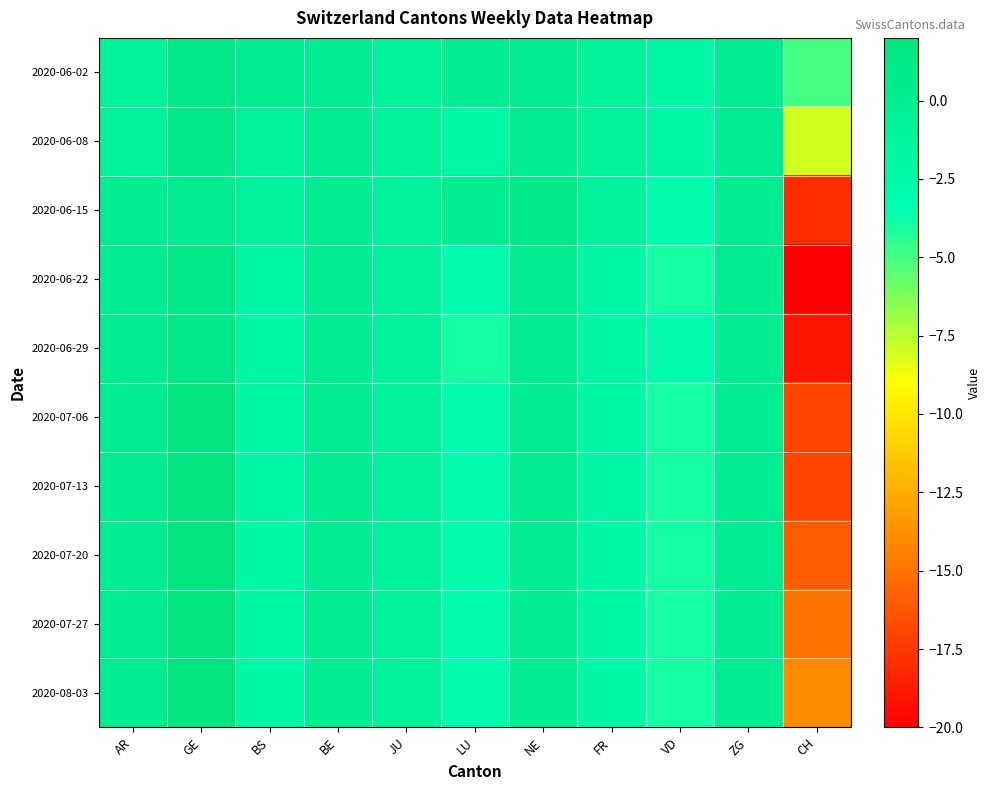

Reading right to left, what are all the values shown in this chart?

2020-06-02: CH=-5	ZG=0	VD=-2	FR=-1	NE=0	LU=0	JU=-1	BE=0	BS=0	GE=1	AR=-1
2020-06-08: CH=-8	ZG=0	VD=-2	FR=-1	NE=0	LU=-2	JU=-1	BE=0	BS=-1	GE=1	AR=-1
2020-06-15: CH=-18	ZG=0	VD=-3	FR=-1	NE=1	LU=0	JU=-1	BE=0	BS=-1	GE=0	AR=0
2020-06-22: CH=-20	ZG=0	VD=-4	FR=-2	NE=0	LU=-3	JU=-1	BE=0	BS=-2	GE=1	AR=0
2020-06-29: CH=-19	ZG=0	VD=-3	FR=-2	NE=0	LU=-4	JU=-1	BE=0	BS=-2	GE=1	AR=0
2020-07-06: CH=-17	ZG=0	VD=-4	FR=-2	NE=0	LU=-3	JU=-1	BE=0	BS=-2	GE=2	AR=0
2020-07-13: CH=-17	ZG=0	VD=-4	FR=-2	NE=0	LU=-3	JU=-1	BE=0	BS=-2	GE=2	AR=0
2020-07-20: CH=-16	ZG=0	VD=-4	FR=-2	NE=0	LU=-3	JU=-1	BE=0	BS=-2	GE=2	AR=0
2020-07-27: CH=-15	ZG=0	VD=-4	FR=-2	NE=0	LU=-3	JU=-1	BE=0	BS=-2	GE=2	AR=0
2020-08-03: CH=-14	ZG=0	VD=-4	FR=-2	NE=0	LU=-3	JU=-1	BE=0	BS=-2	GE=2	AR=0